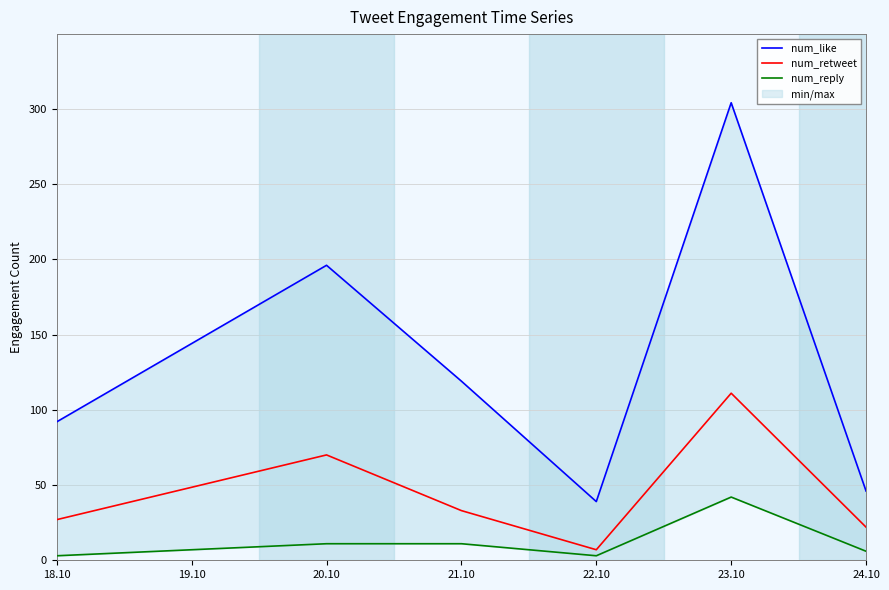

True or false: num_reply and num_retweet cross at least once.

False